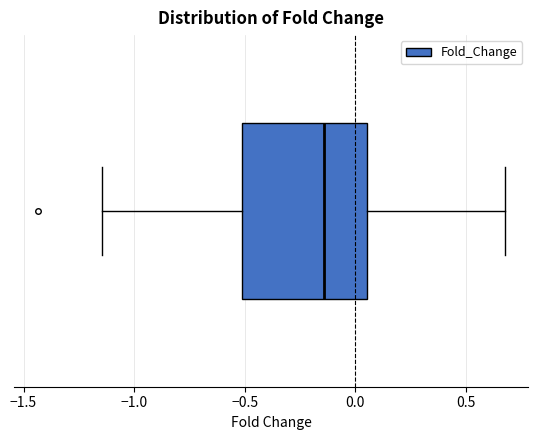

Where does the left whisker of the box end on the x-axis? The values are not printed on the chart, so give them approximately, as read against the axis.

-1.15